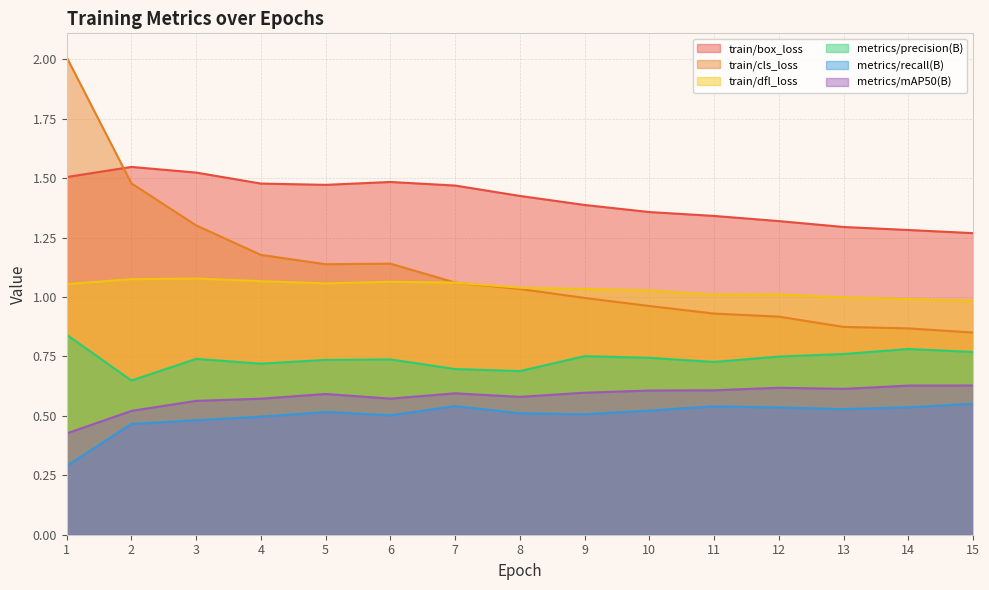

True or false: train/dfl_loss and train/cls_loss intersect in this chart.

True